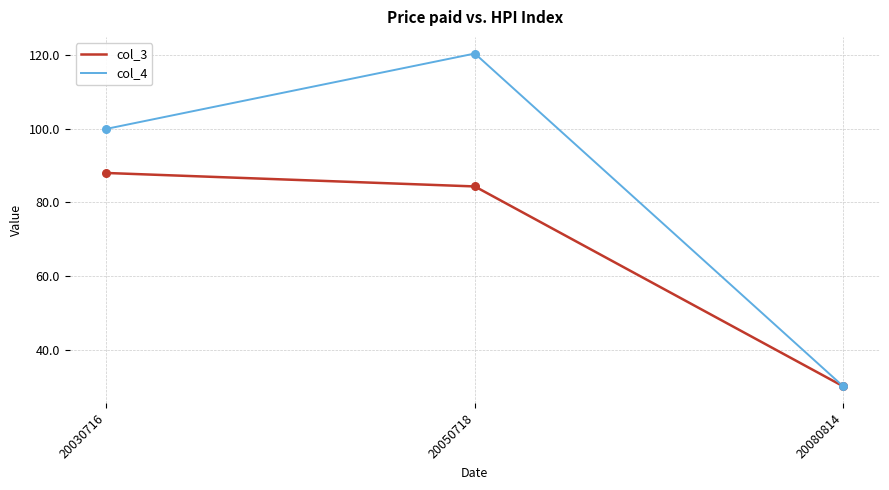

Which series has the widest spread of values?

col_4